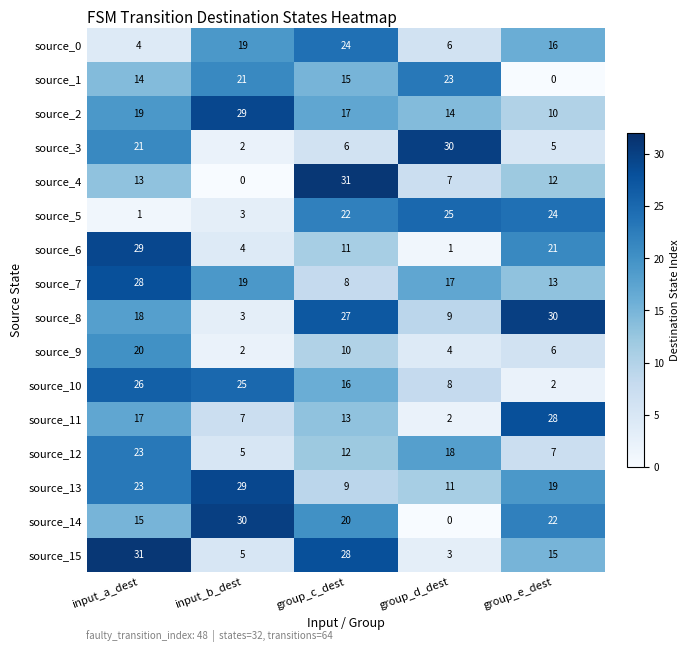

The source_1 series shows 12 at group_e_dest. True or false?

False